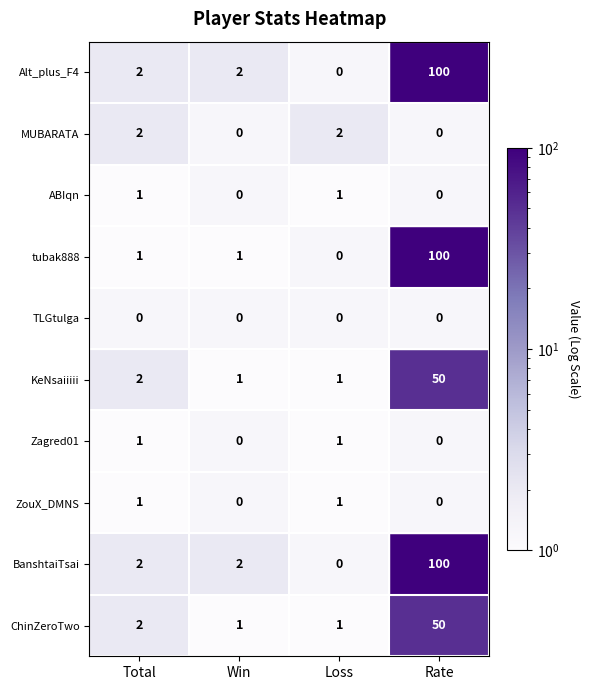

True or false: ABIqn has a value of 1 at Loss.

True